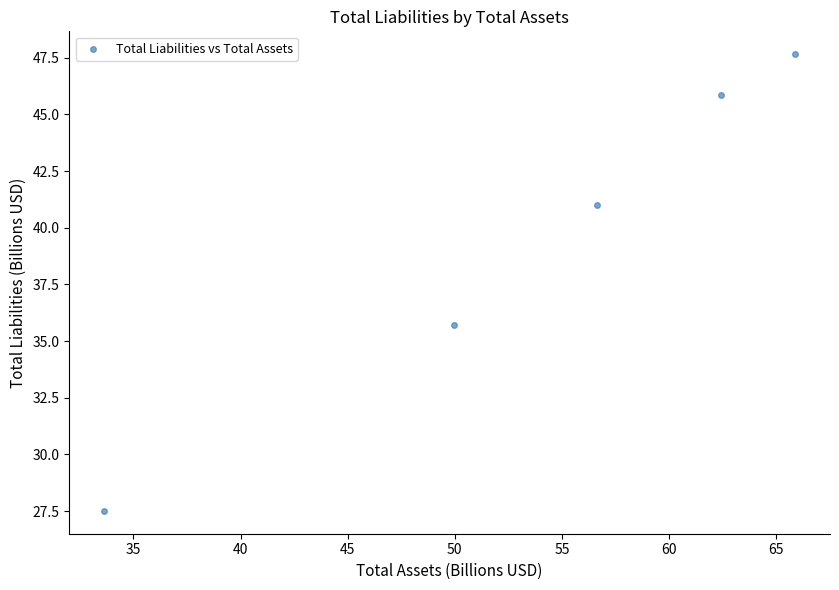

What is the average Y value?

39.5